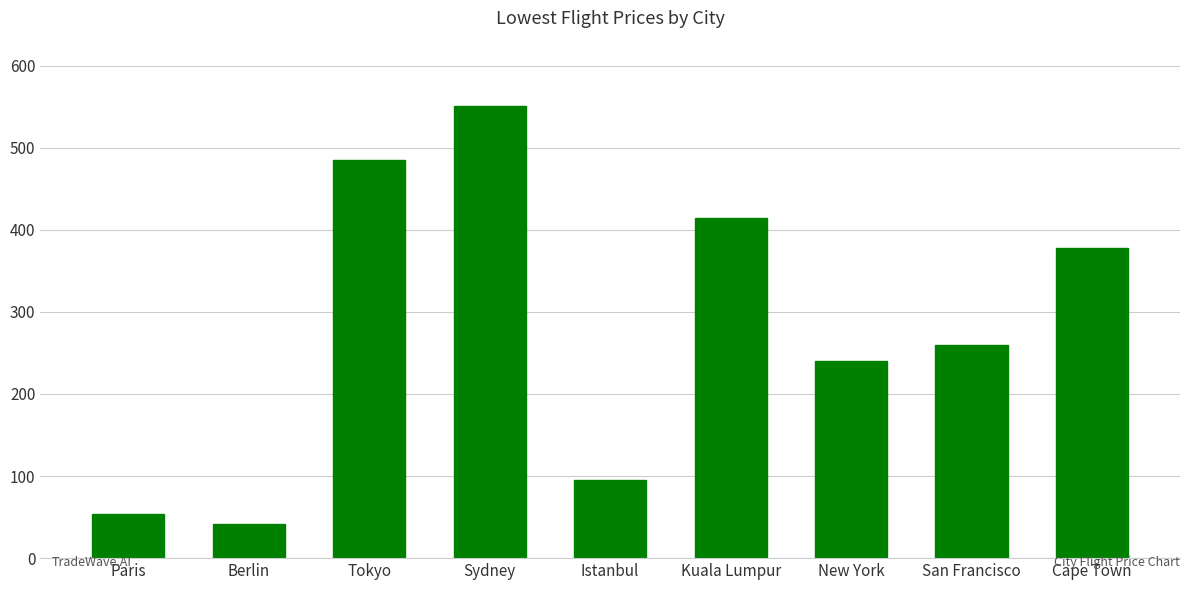

What is the change in value from Tokyo to Sydney?

+66